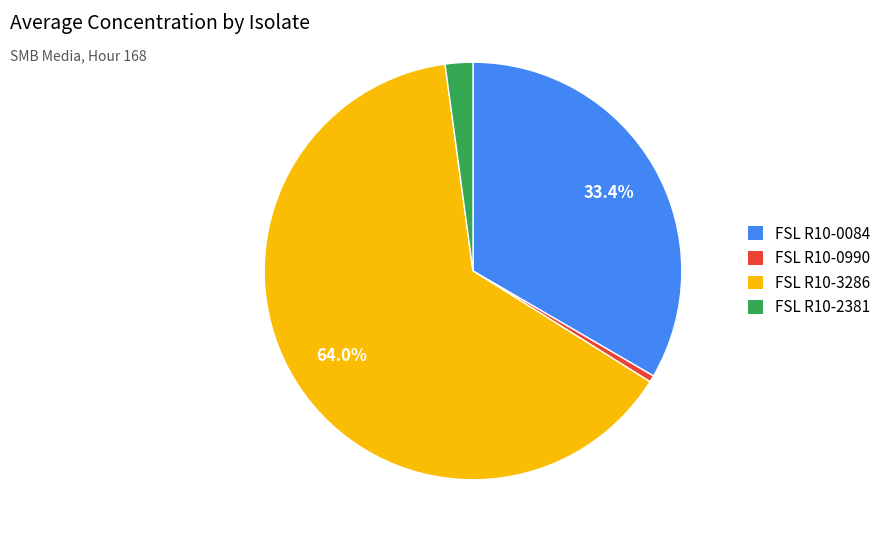

To the nearest percent, what is the average slice percentage?

25%